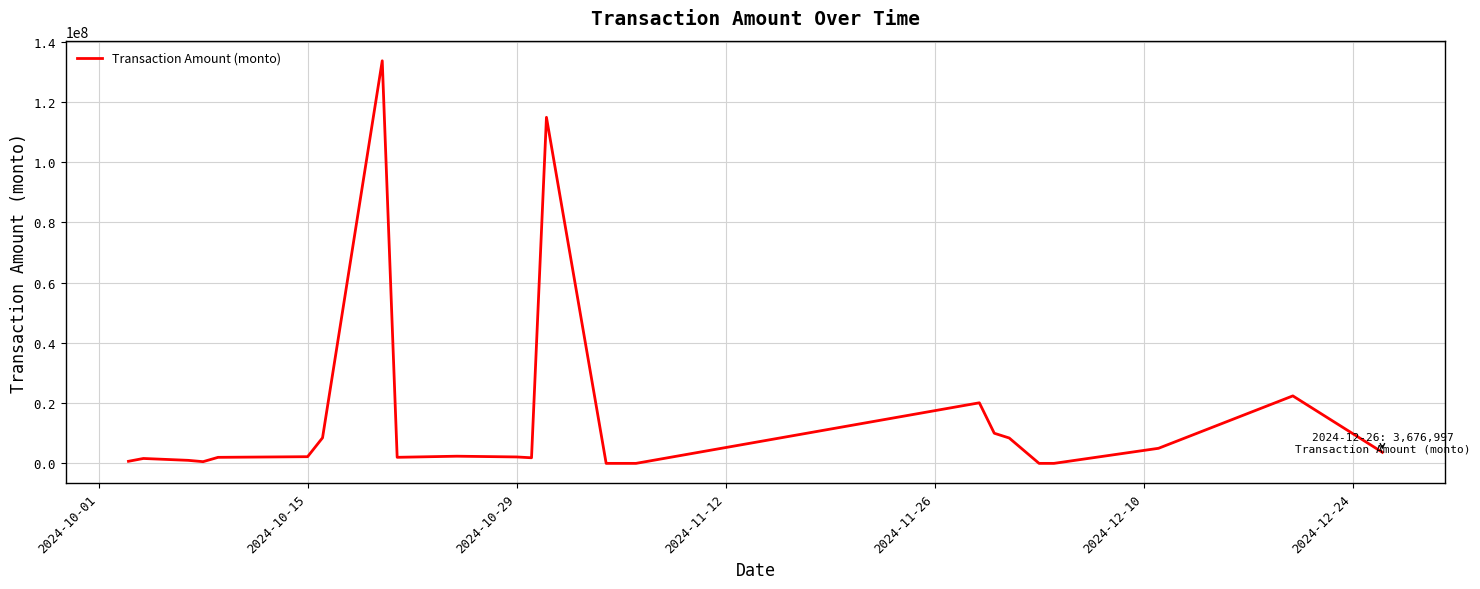

What is the difference between the maximum and minimum values?

133637390.4